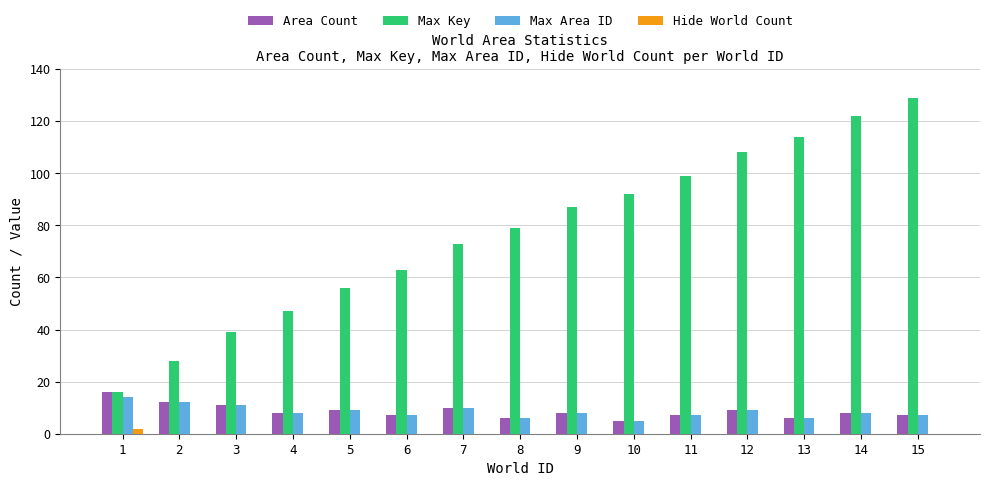

Which label corresponds to the largest value in the chart?

15